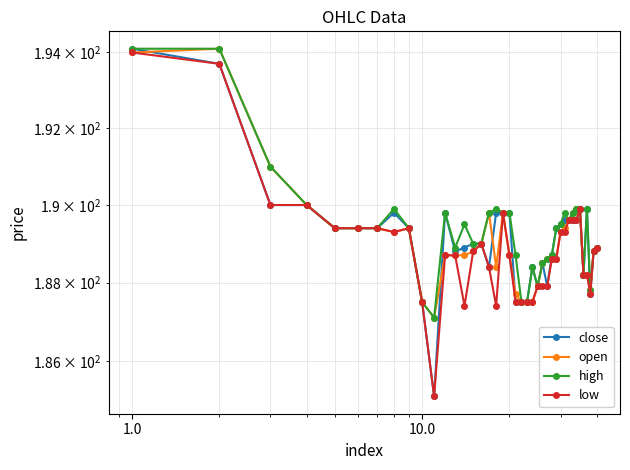

What is the maximum value for open?

194.1